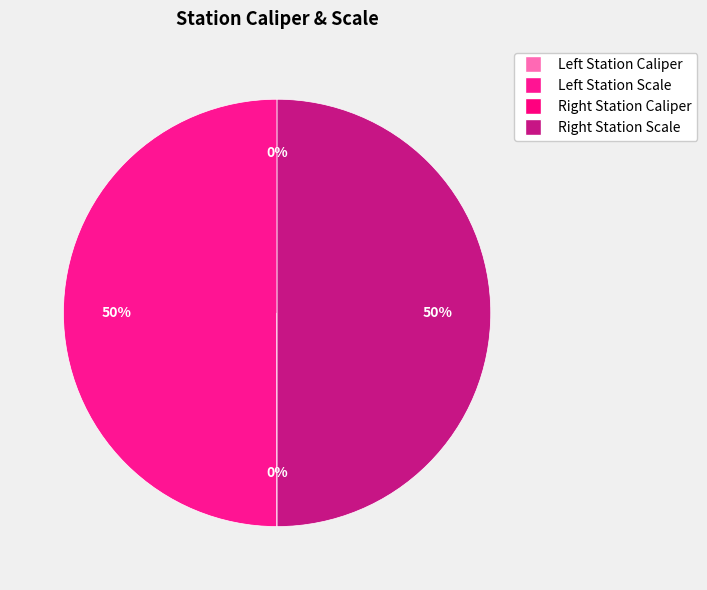

To the nearest percent, what is the average slice percentage?

25%